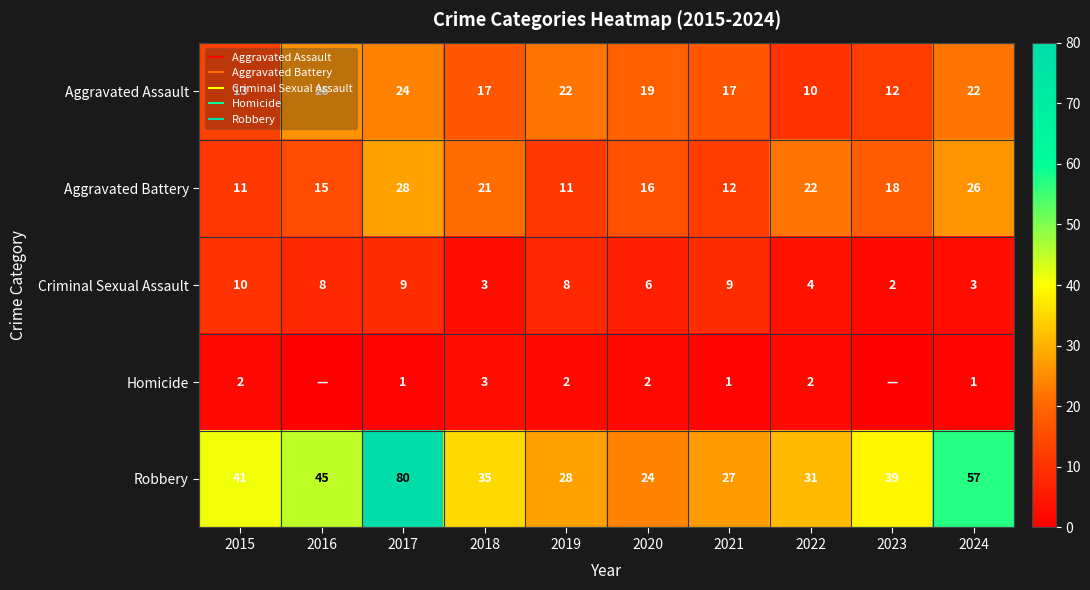

What is the difference between the second highest and second lowest values in the Aggravated Battery series?

15